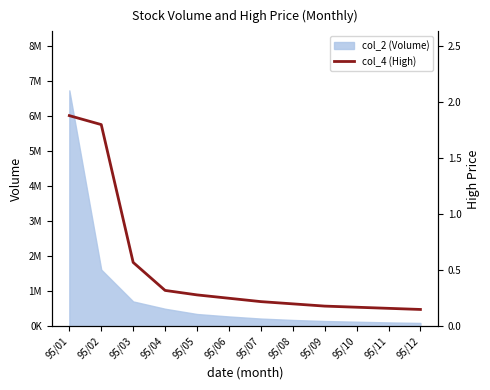

Reading left to right, list all the values displayed in this chart.

1.9	1.8	0.6	0.3	0.3	0.2	0.2	0.2	0.2	0.2	0.2	0.1